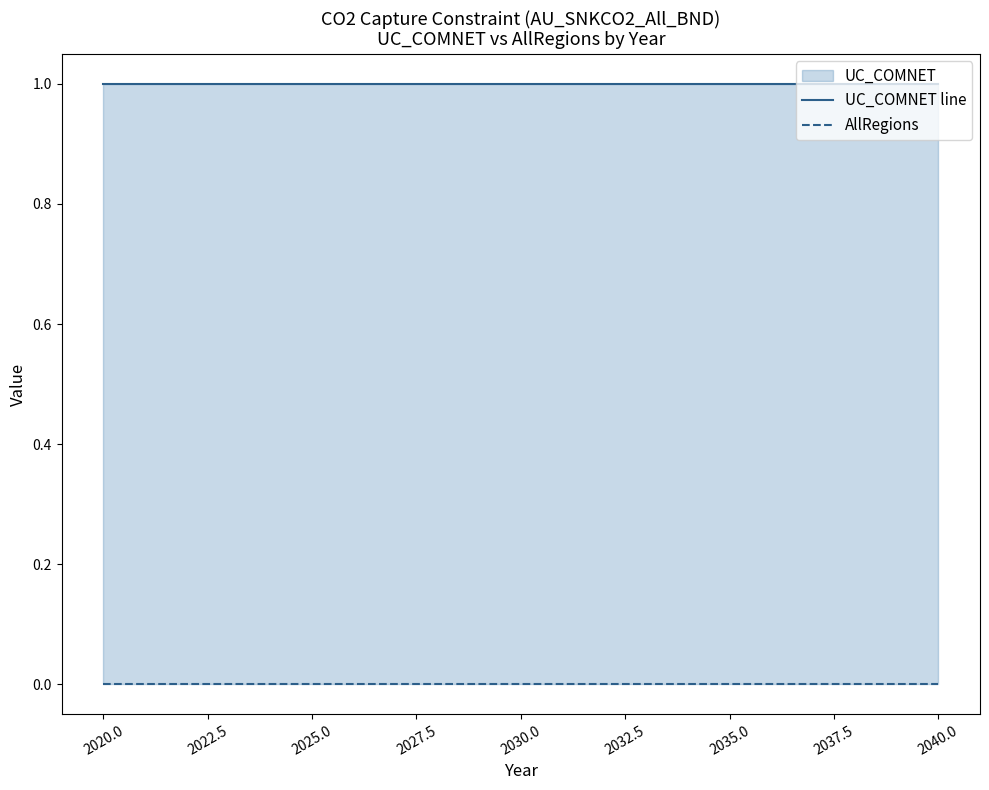

Which series has the largest total across all categories?

UC_COMNET line